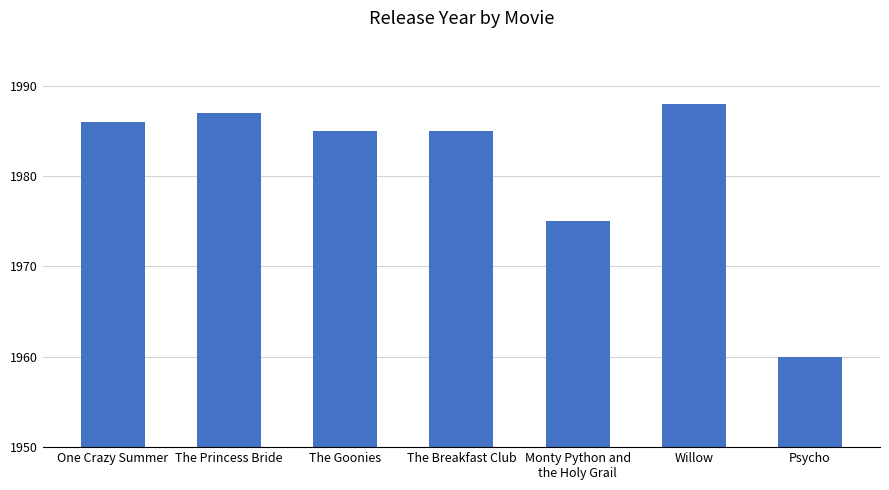

Reading left to right, extract all data points from this chart.

1986	1987	1985	1985	1975	1988	1960